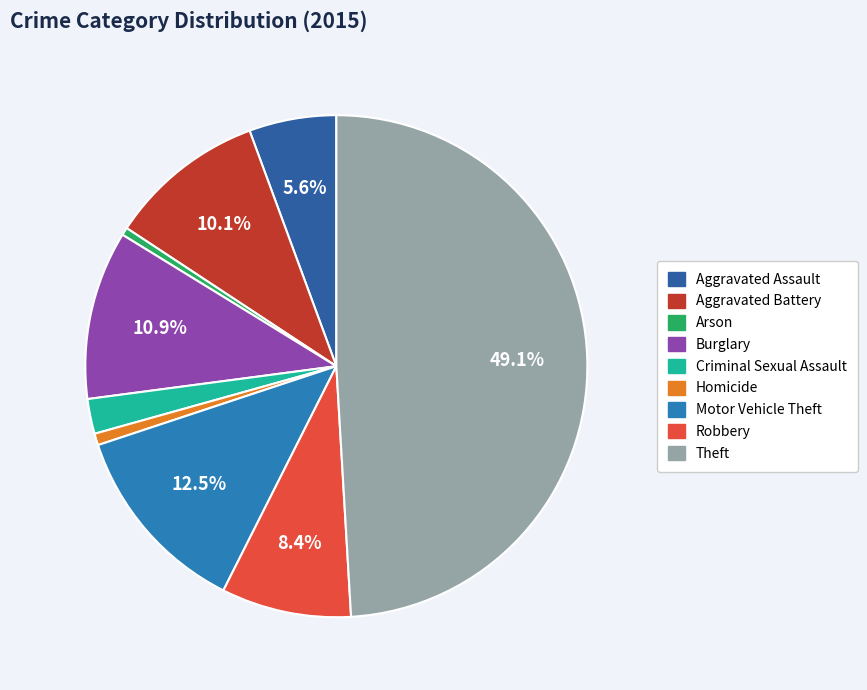

How many slices are in this pie chart?

9